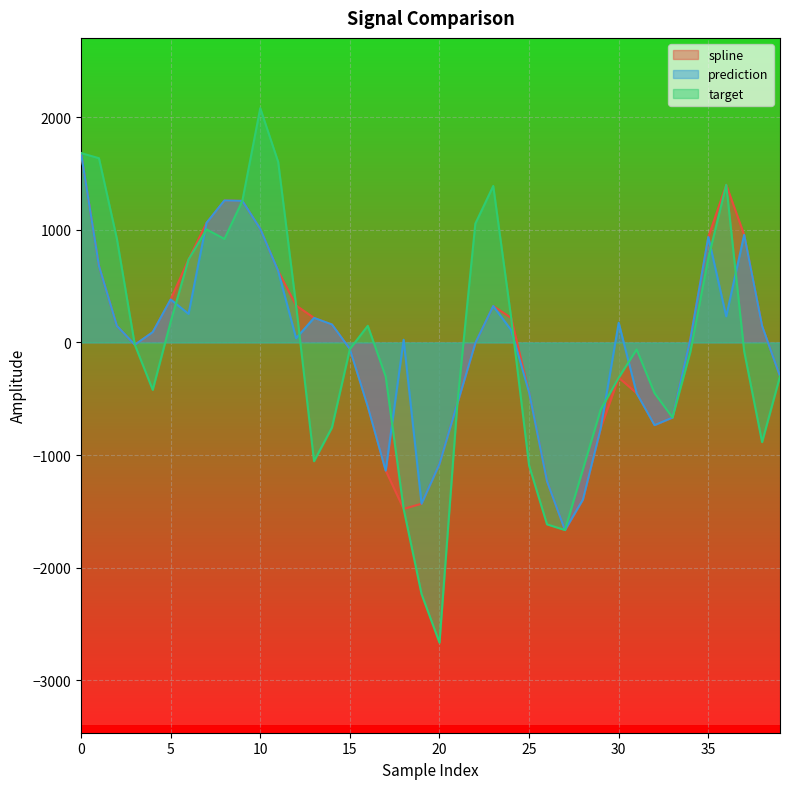

How many lines are shown in the chart?

3